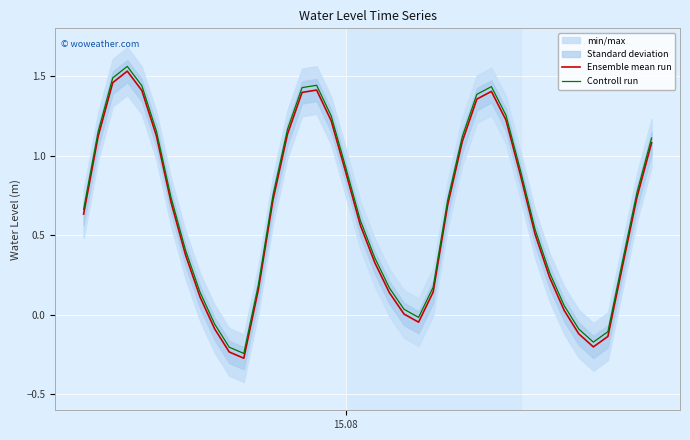

True or false: Controll run and Ensemble mean run cross at least once.

False